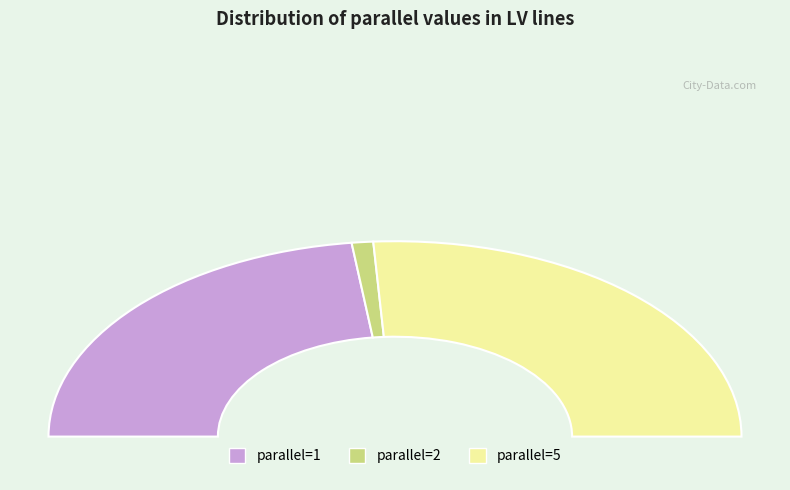

What is the change in value from 1 to 2?

-22